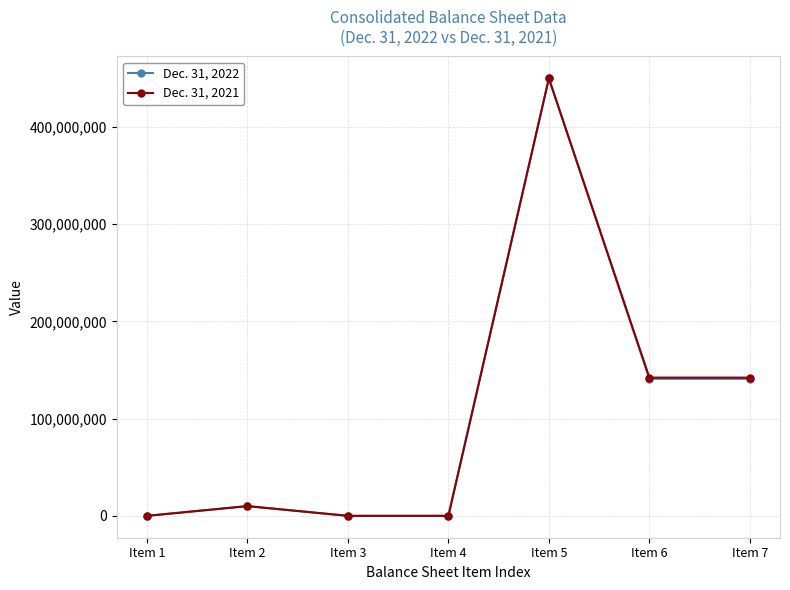

Which category has the highest value in the Dec. 31, 2022 series?

Item 5